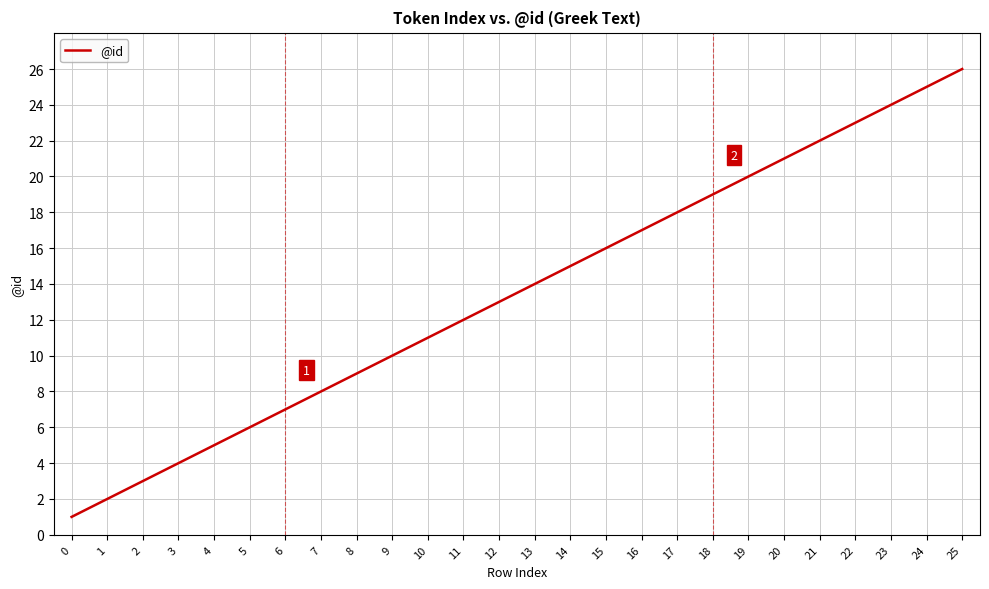

What is the change in value from 12 to 14?

+2